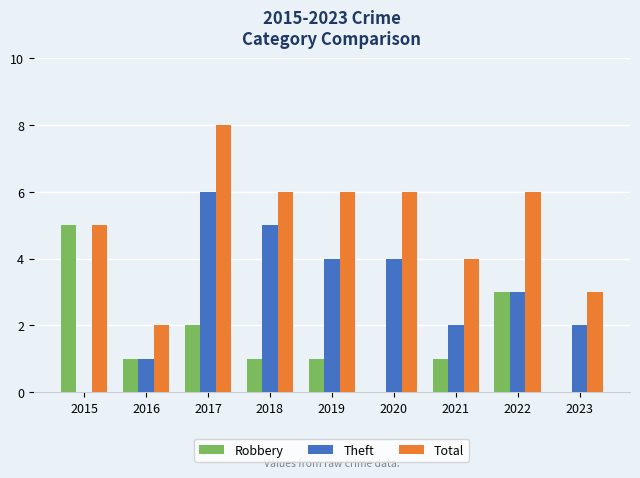

Which series has the largest total across all categories?

Total